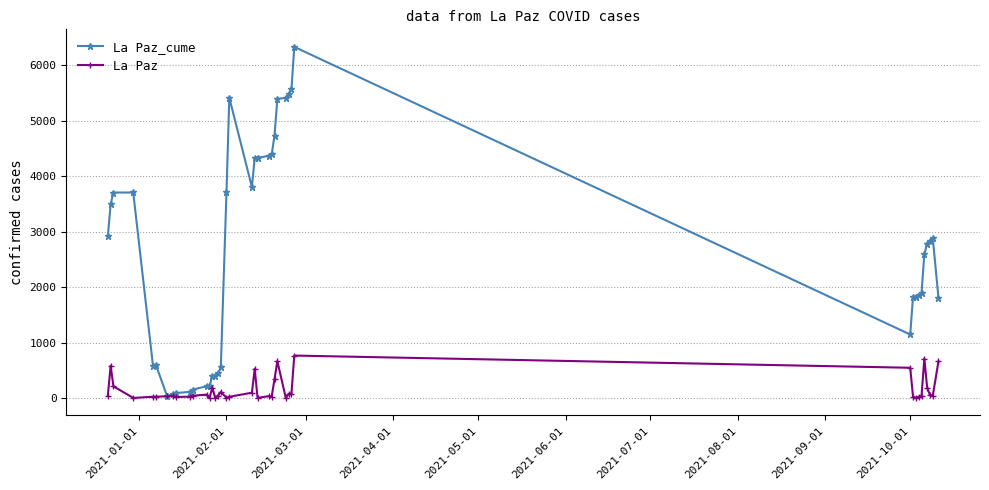

Which series has the widest spread of values?

La Paz_cume